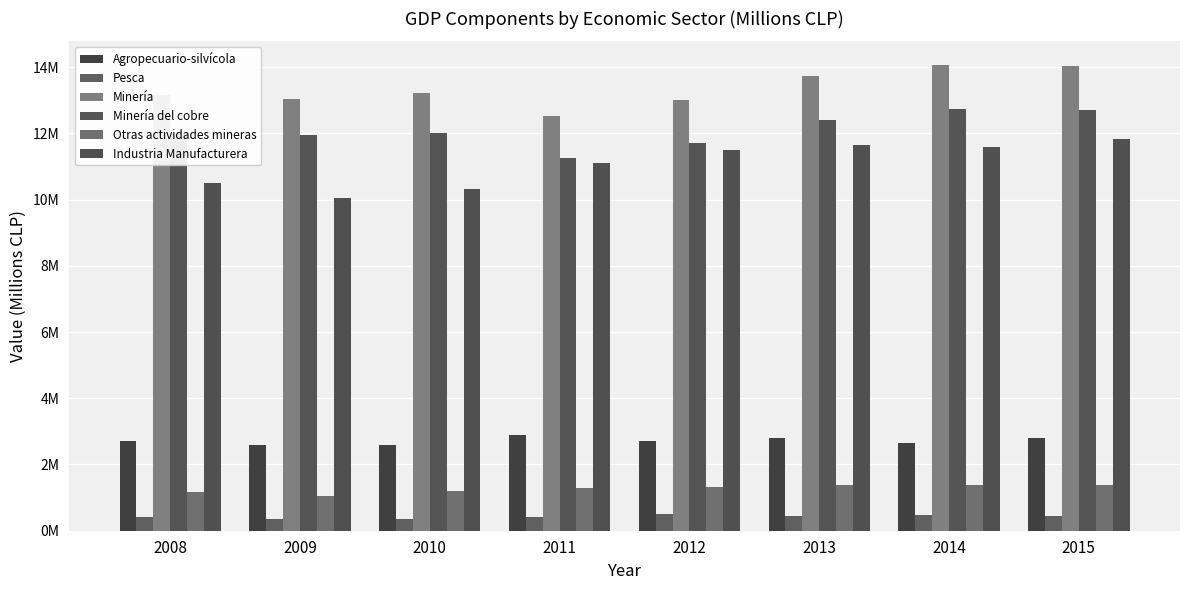

What is the difference between the maximum and minimum values in the Minería series?

1540173